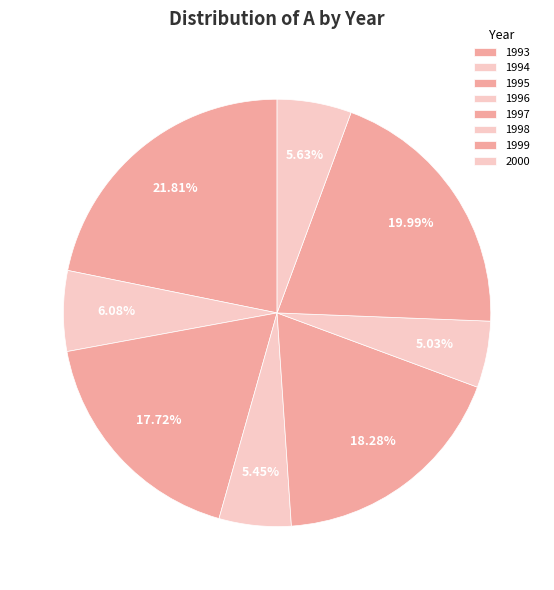

To the nearest percent, what is the difference between the largest and smallest slice percentages?

17%